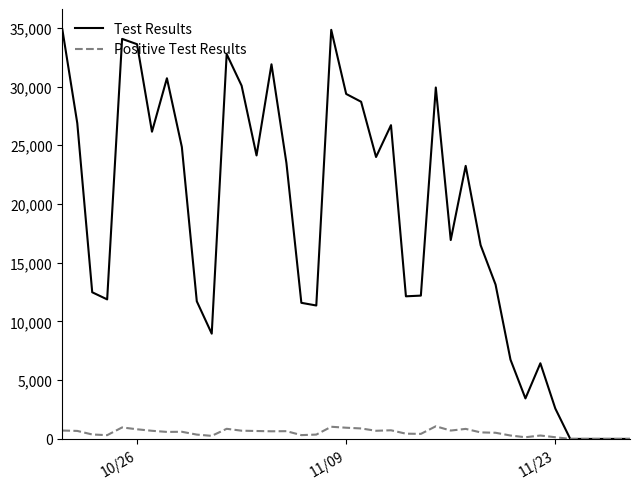

Rank the series by their maximum value, from highest to lowest.

Test Results, Positive Test Results